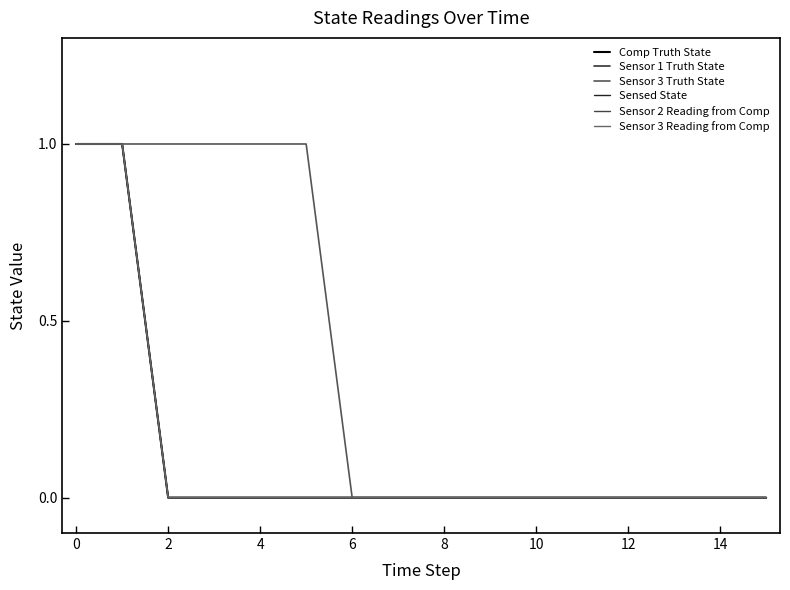

True or false: Sensor 1 Truth State has more than 2 interior local peaks.

False